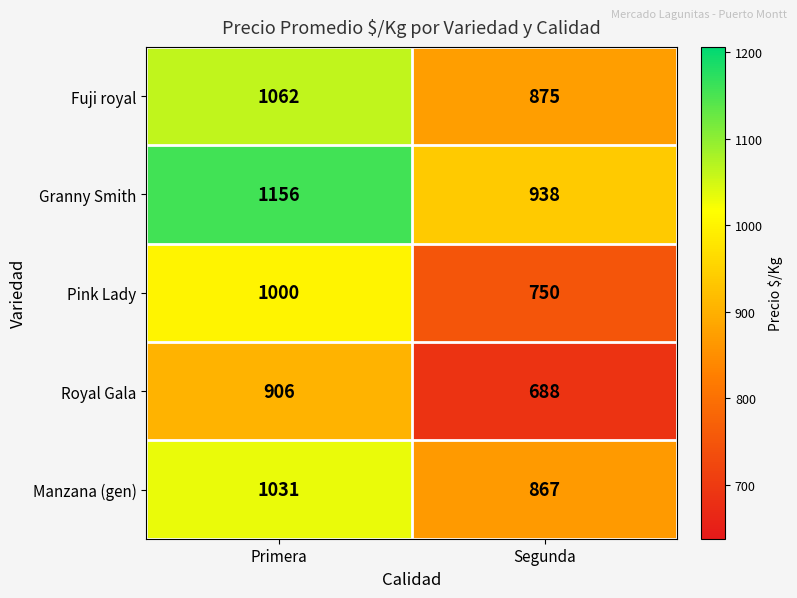

List the series in order of their peak value, highest first.

Granny Smith, Fuji royal, Manzana (gen), Pink Lady, Royal Gala